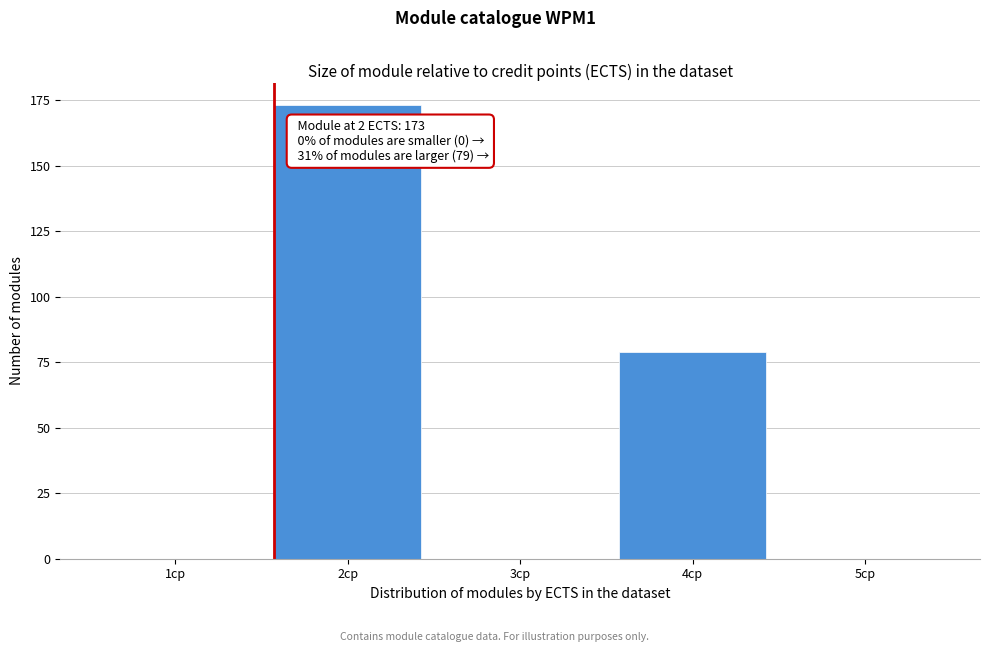

Reading left to right, transcribe all the data shown in this chart.

1cp=0	2cp=173	3cp=0	4cp=79	5cp=0